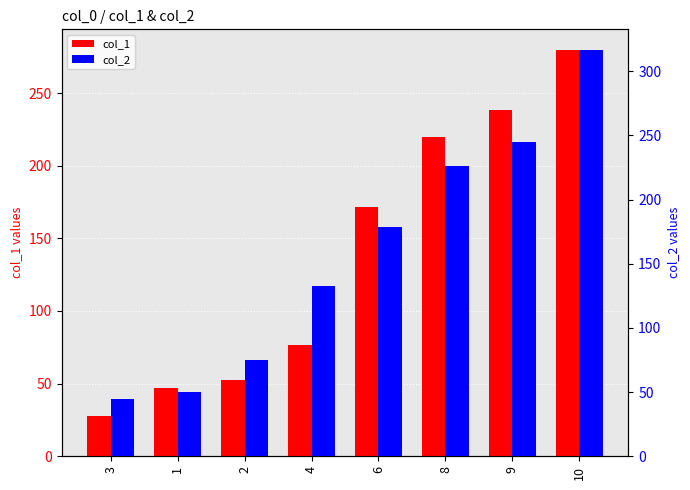

List the labels in order of col_2 value, largest first.

10, 9, 8, 6, 4, 2, 1, 3